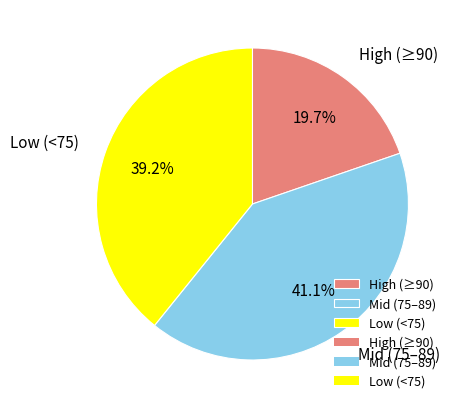

To the nearest percent, what is the difference between the largest and smallest slice percentages?

21%